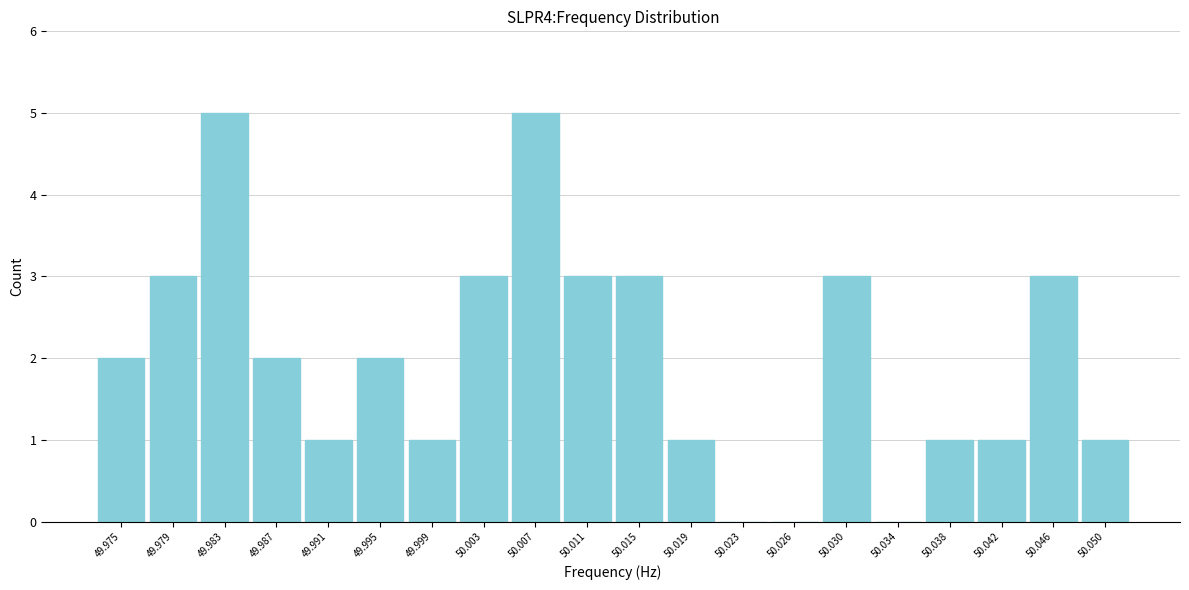

Reading left to right, list all the values displayed in this chart.

49.975=2	49.979=3	49.983=5	49.987=2	49.991=1	49.995=2	49.999=1	50.003=3	50.007=5	50.011=3	50.015=3	50.019=1	50.023=0	50.026=0	50.030=3	50.034=0	50.038=1	50.042=1	50.046=3	50.050=1